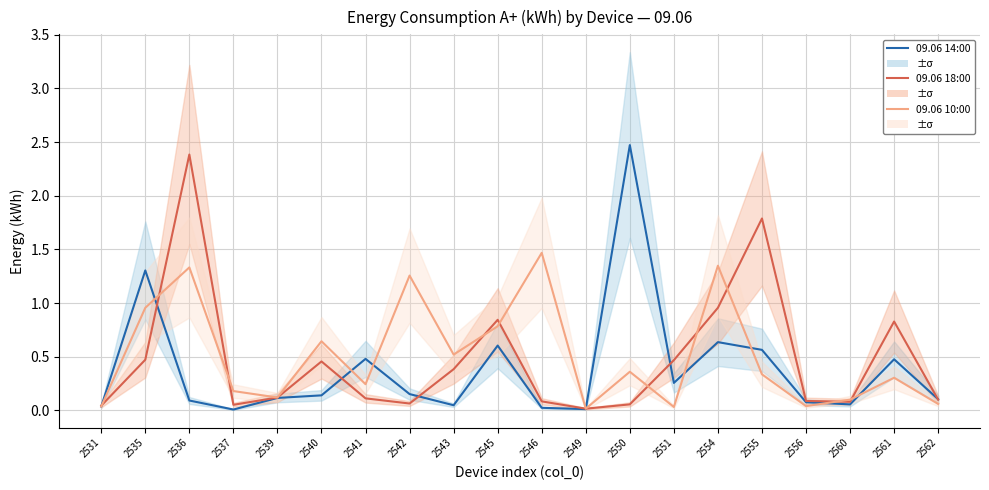

Where is the first local maximum for 09.06 10:00?

2536